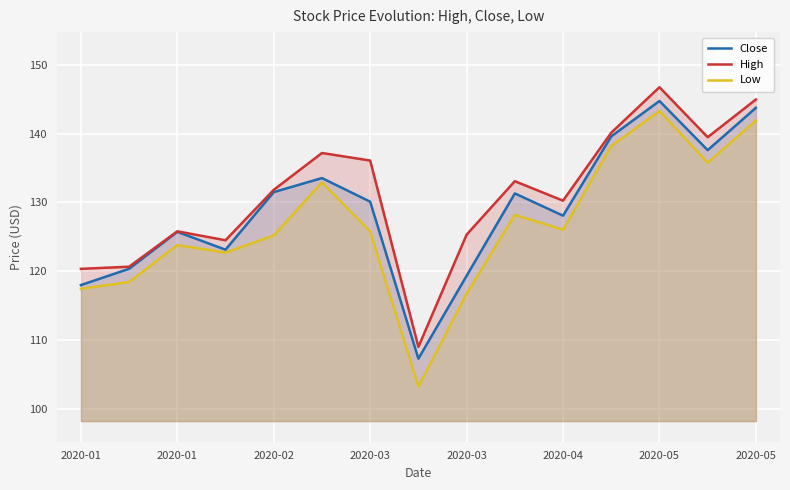

What is the difference between the second highest and minimum values in the Close series?

36.4